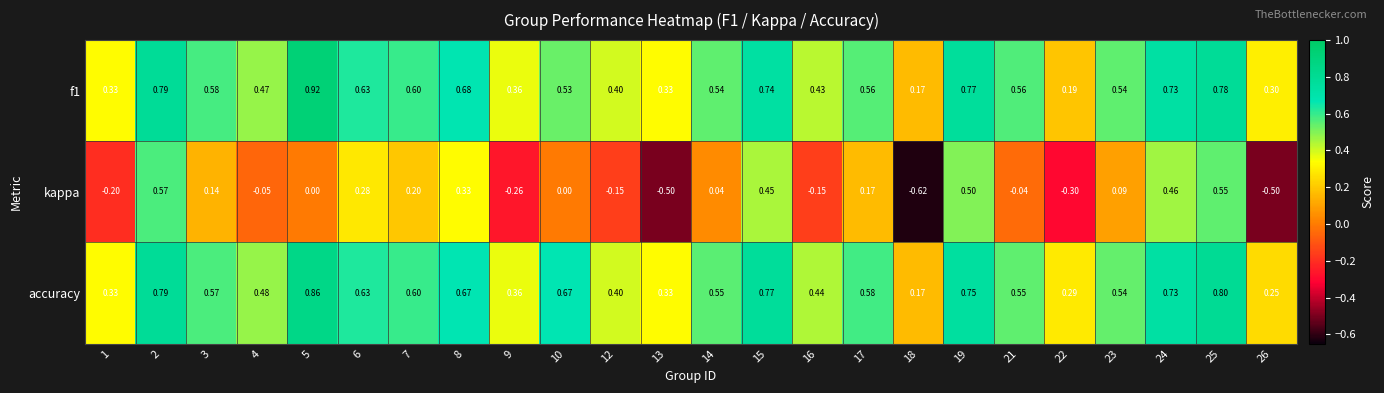

Which series has the largest range (max minus min)?

kappa